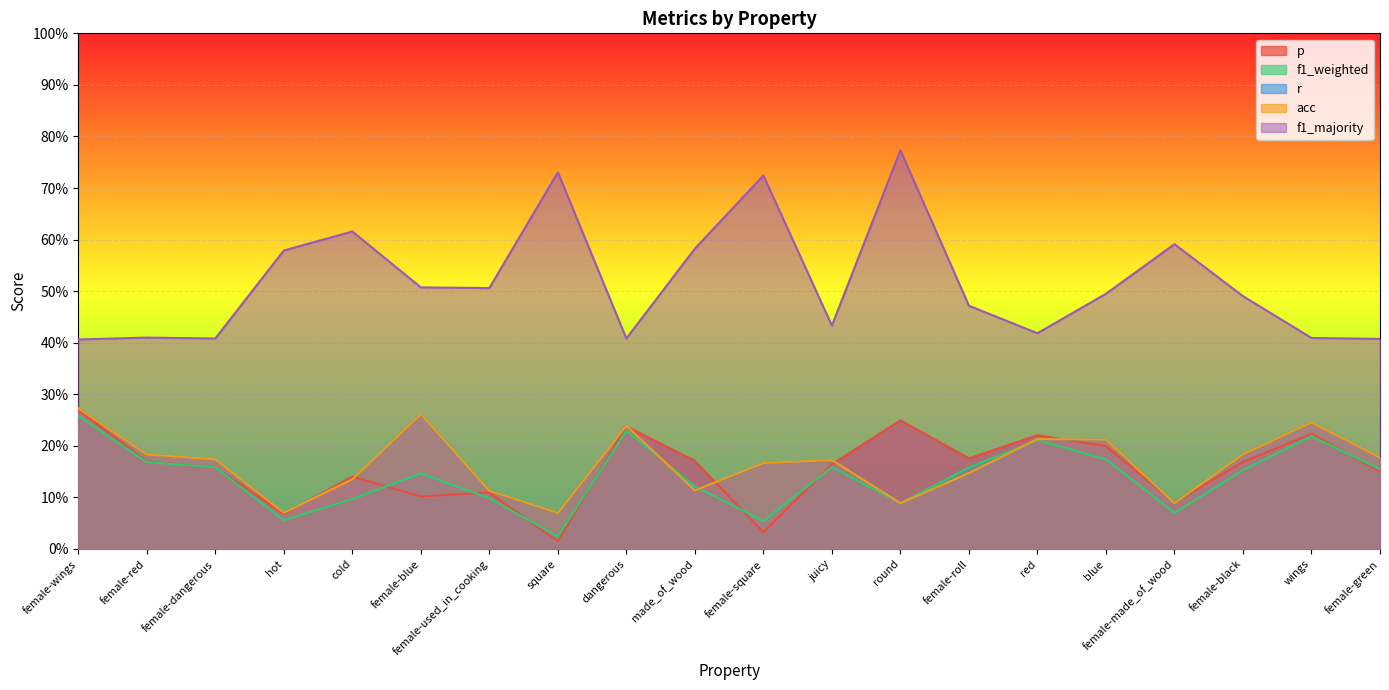

Where is f1_weighted nearest to the value 0?

square